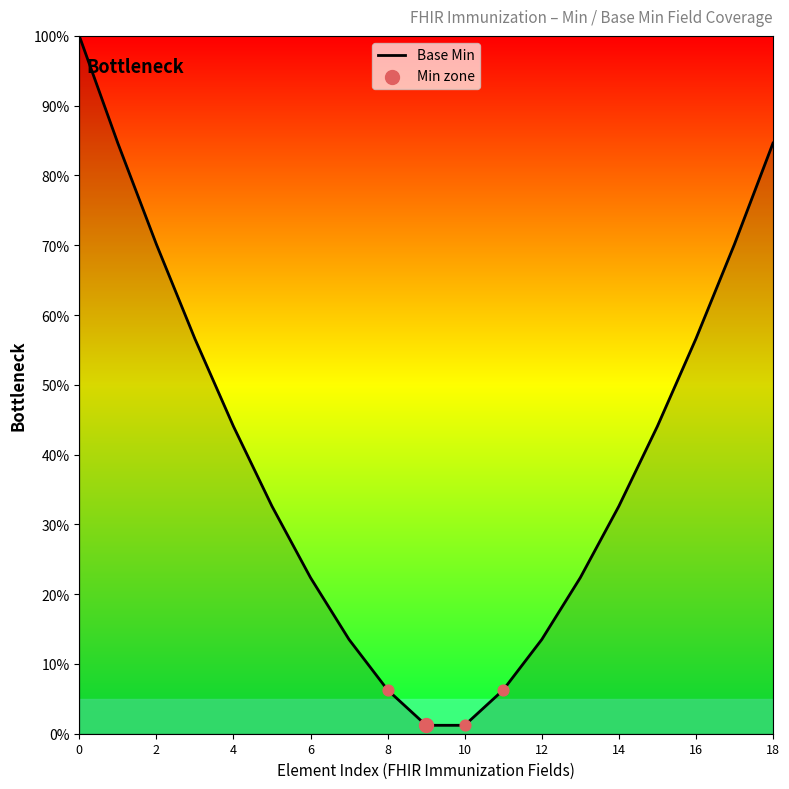

What is the difference between the maximum and minimum values?

98.8